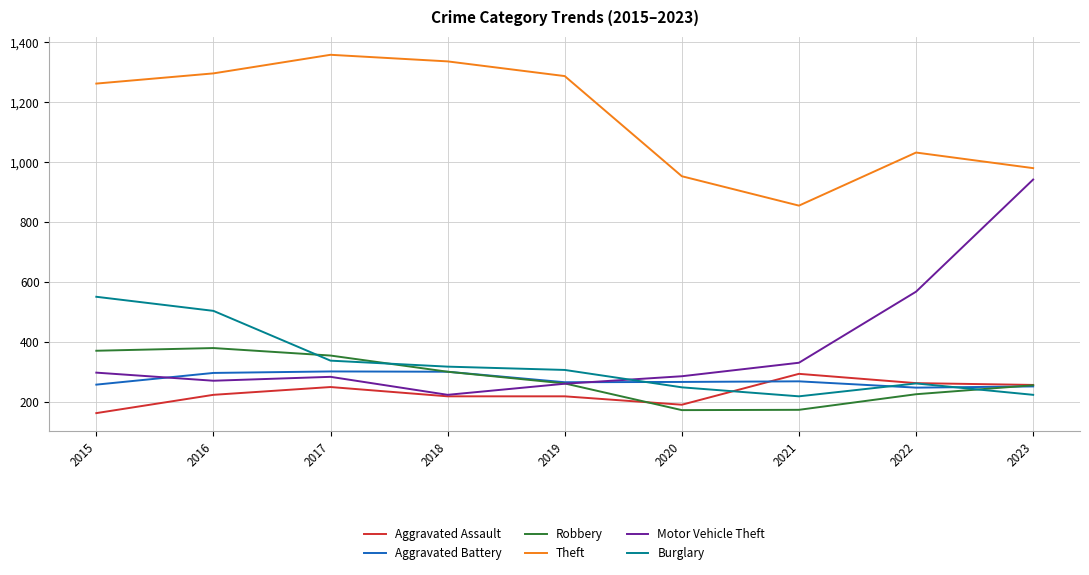

Is this an area chart (filled region under the line)?

No